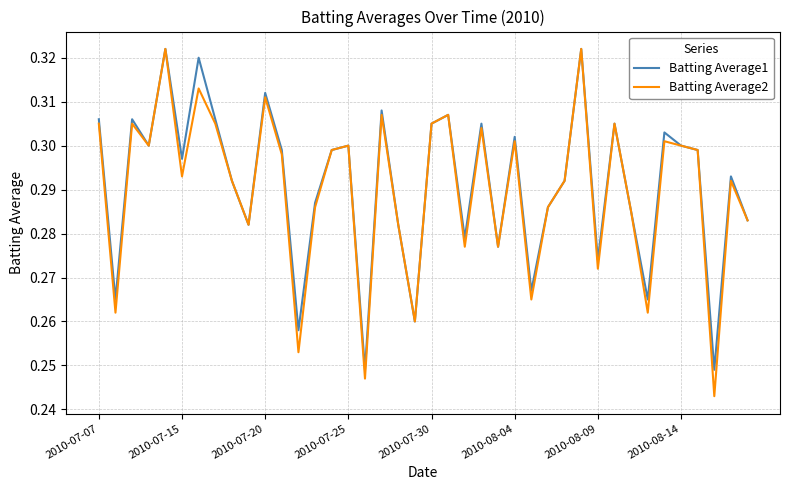

Which series has the widest spread of values?

Batting Average2